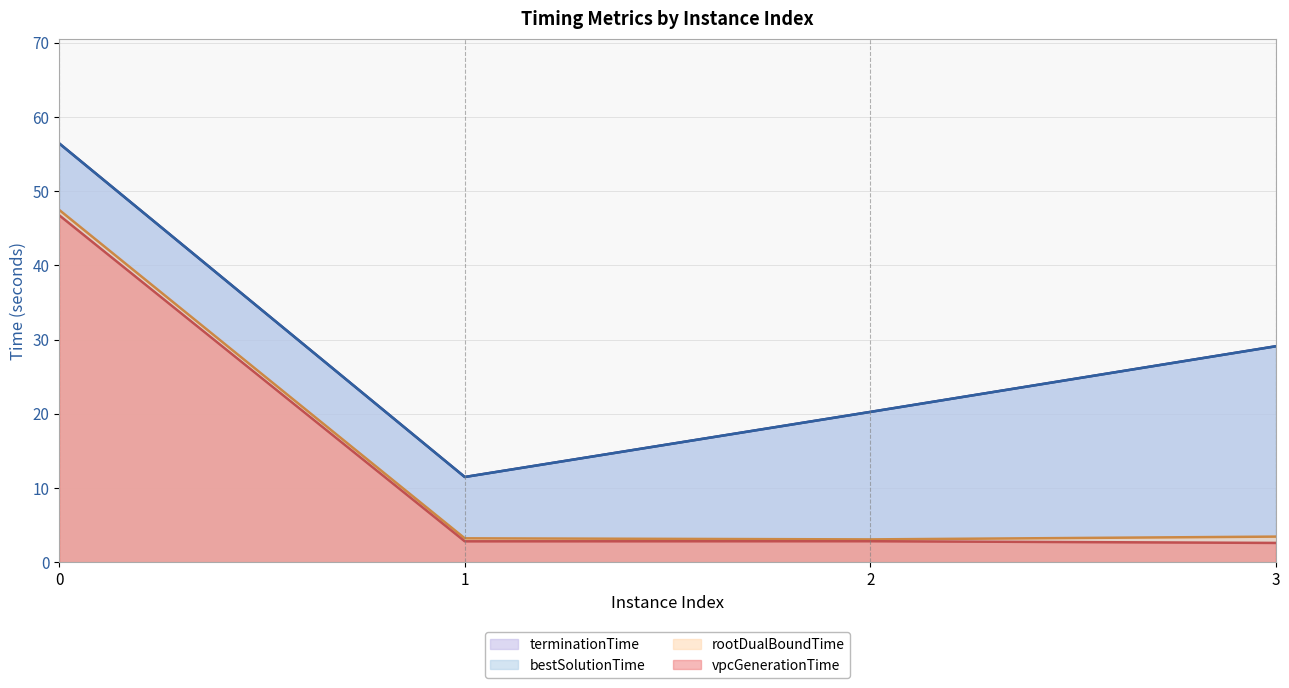

Between 2 and 1, which is larger?

2